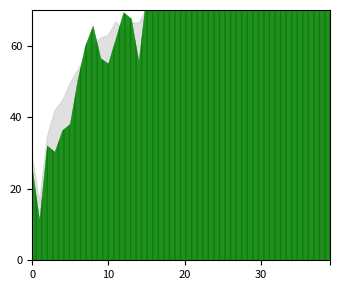

At which category does the chart reach its minimum across all series?

1